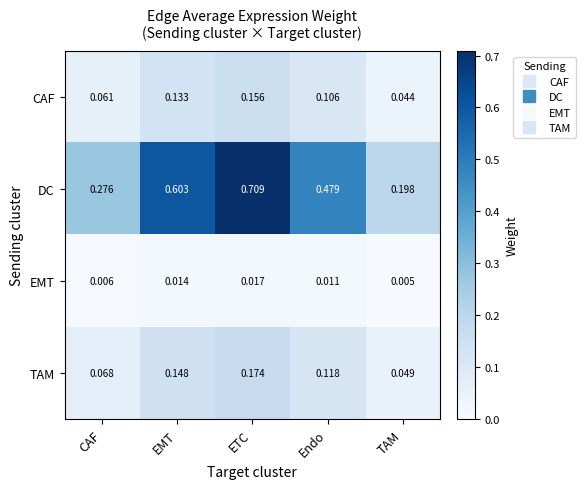

List the series in order of their peak value, lowest first.

EMT, CAF, TAM, DC